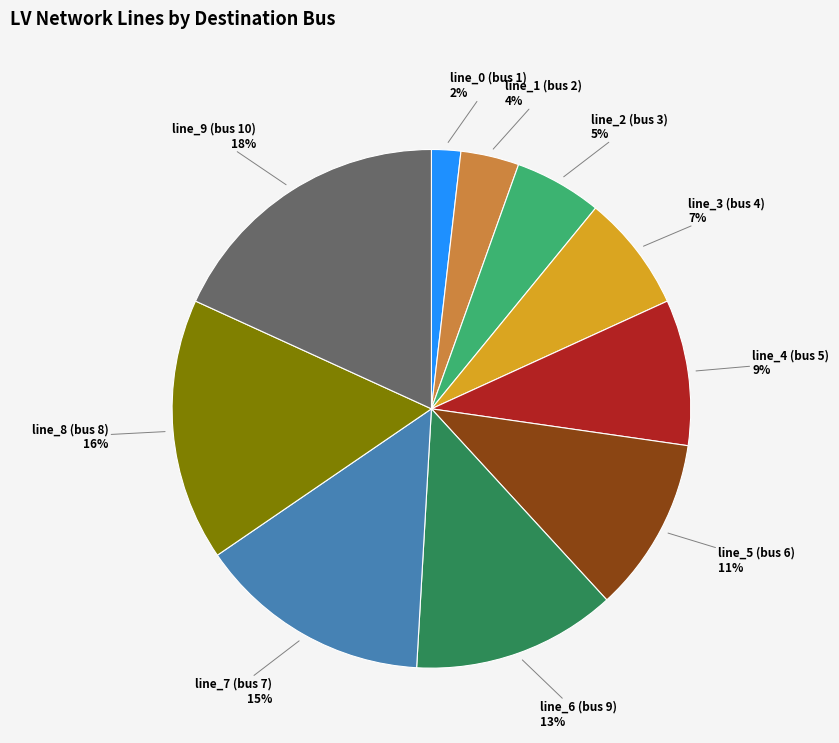

Is there a majority slice in this chart?

No